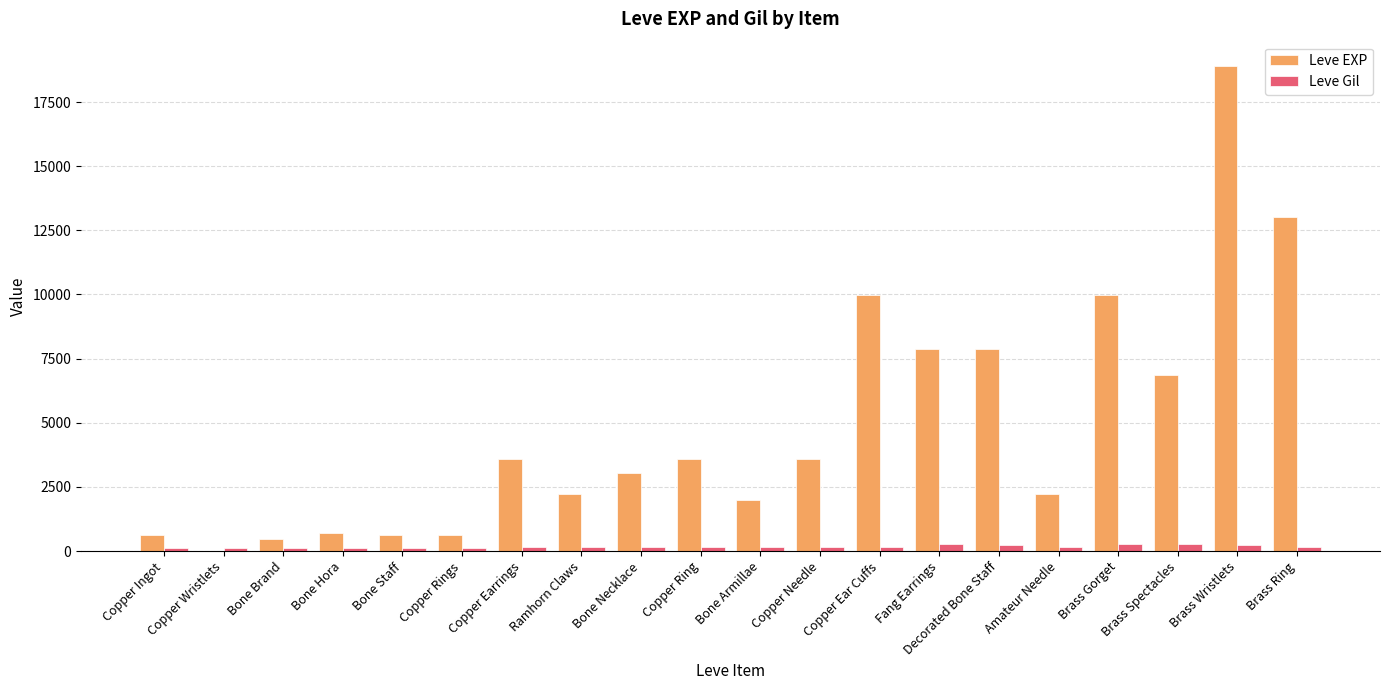

Which series has the largest range (max minus min)?

Leve EXP